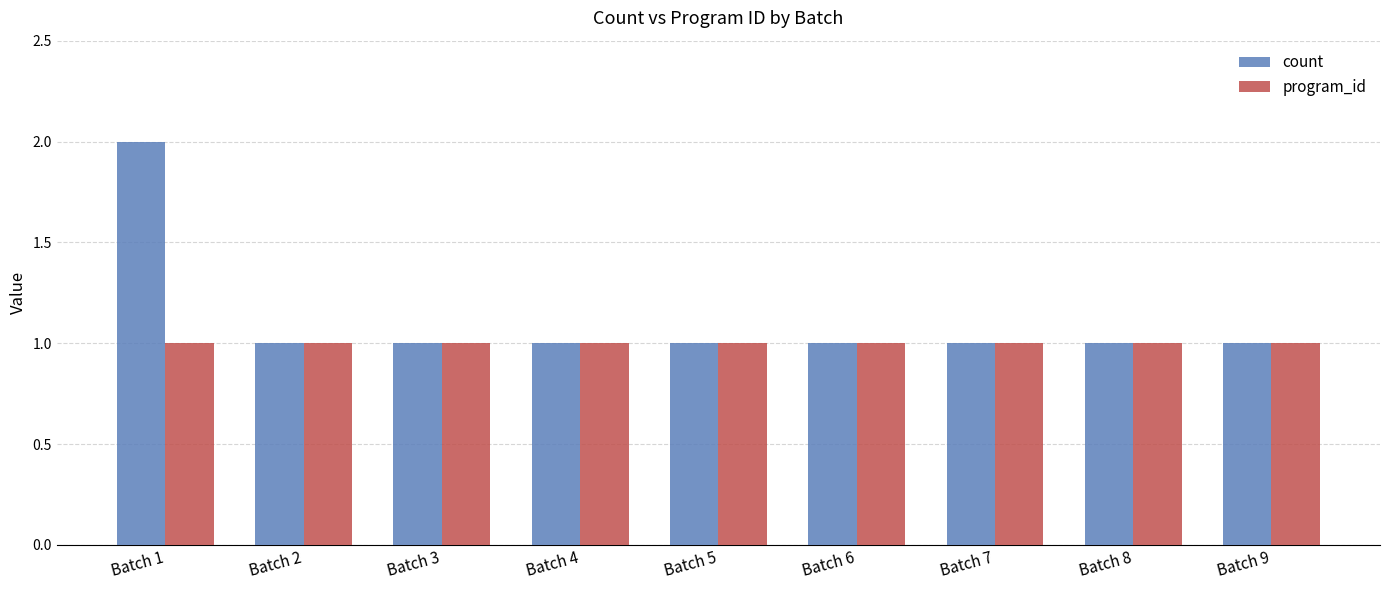

What is the difference between the count values at Batch 1 and Batch 3?

1